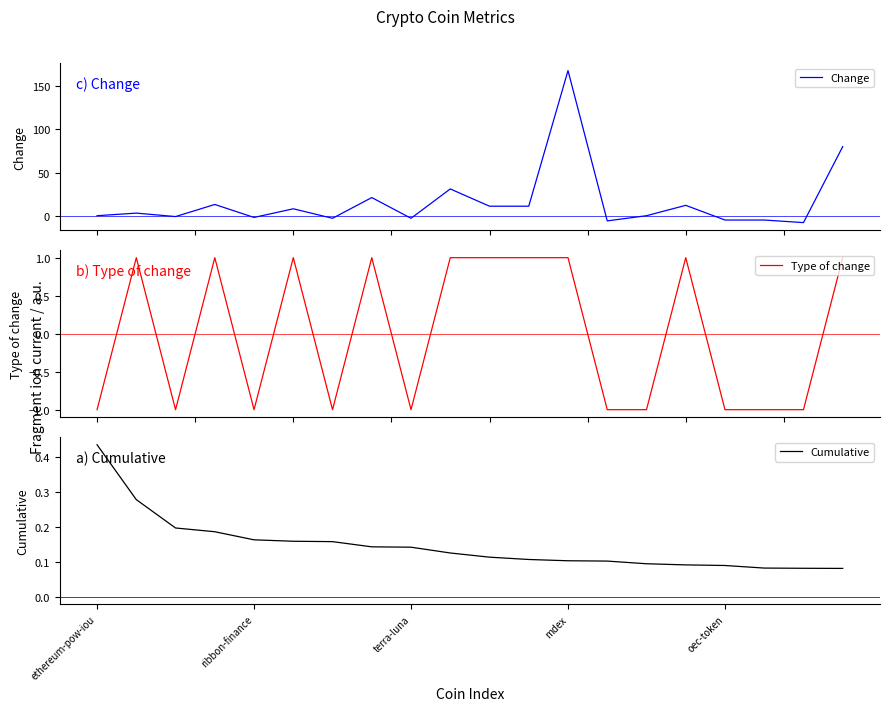

What is the difference between the second highest and second lowest values in the Cumulative series?

0.2